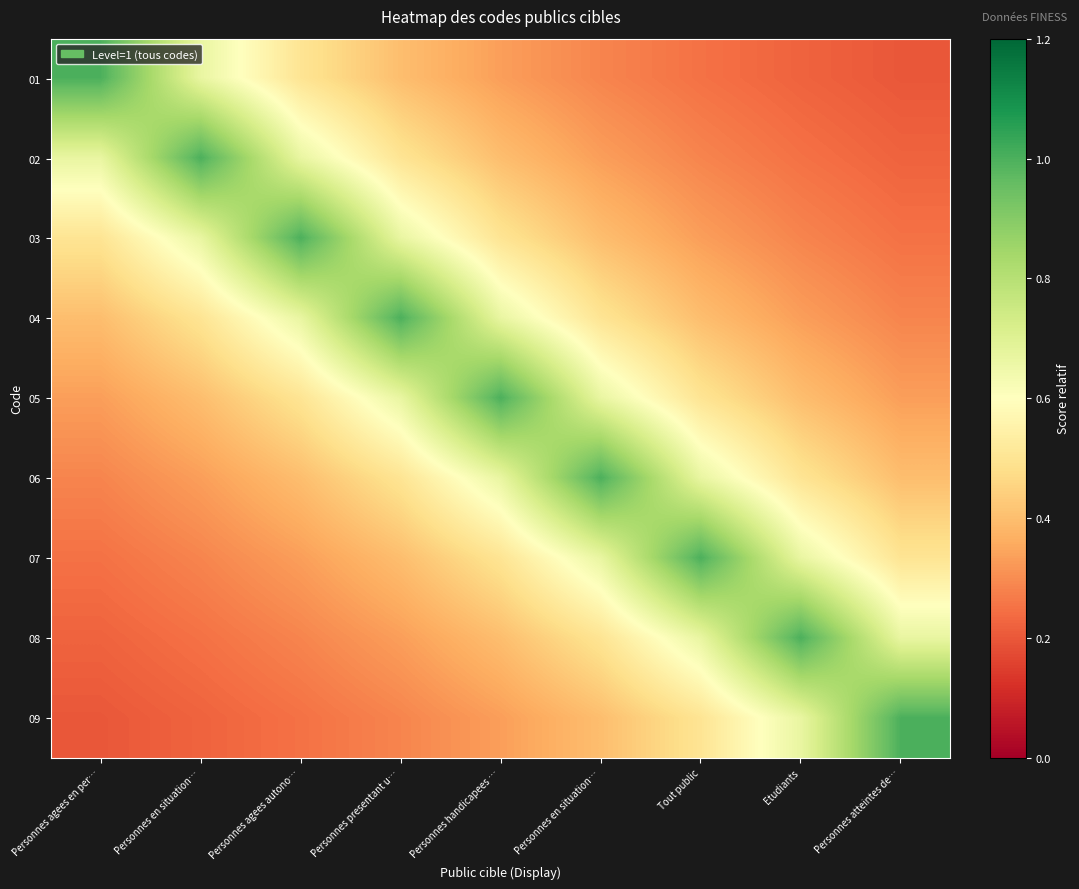

Reading left to right, transcribe all the data shown in this chart.

01: Personnes agees en per…=1.0	Personnes en situation…=0.7	Personnes agees autono…=0.5	Personnes presentant u…=0.4	Personnes handicapees …=0.3	Personnes en situation…=0.3	Tout public=0.2	Etudiants=0.2	Personnes atteintes de…=0.2
02: Personnes agees en per…=0.7	Personnes en situation…=1.0	Personnes agees autono…=0.7	Personnes presentant u…=0.5	Personnes handicapees …=0.4	Personnes en situation…=0.3	Tout public=0.3	Etudiants=0.2	Personnes atteintes de…=0.2
03: Personnes agees en per…=0.5	Personnes en situation…=0.7	Personnes agees autono…=1.0	Personnes presentant u…=0.7	Personnes handicapees …=0.5	Personnes en situation…=0.4	Tout public=0.3	Etudiants=0.3	Personnes atteintes de…=0.2
04: Personnes agees en per…=0.4	Personnes en situation…=0.5	Personnes agees autono…=0.7	Personnes presentant u…=1.0	Personnes handicapees …=0.7	Personnes en situation…=0.5	Tout public=0.4	Etudiants=0.3	Personnes atteintes de…=0.3
05: Personnes agees en per…=0.3	Personnes en situation…=0.4	Personnes agees autono…=0.5	Personnes presentant u…=0.7	Personnes handicapees …=1.0	Personnes en situation…=0.7	Tout public=0.5	Etudiants=0.4	Personnes atteintes de…=0.3
06: Personnes agees en per…=0.3	Personnes en situation…=0.3	Personnes agees autono…=0.4	Personnes presentant u…=0.5	Personnes handicapees …=0.7	Personnes en situation…=1.0	Tout public=0.7	Etudiants=0.5	Personnes atteintes de…=0.4
07: Personnes agees en per…=0.2	Personnes en situation…=0.3	Personnes agees autono…=0.3	Personnes presentant u…=0.4	Personnes handicapees …=0.5	Personnes en situation…=0.7	Tout public=1.0	Etudiants=0.7	Personnes atteintes de…=0.5
08: Personnes agees en per…=0.2	Personnes en situation…=0.2	Personnes agees autono…=0.3	Personnes presentant u…=0.3	Personnes handicapees …=0.4	Personnes en situation…=0.5	Tout public=0.7	Etudiants=1.0	Personnes atteintes de…=0.7
09: Personnes agees en per…=0.2	Personnes en situation…=0.2	Personnes agees autono…=0.2	Personnes presentant u…=0.3	Personnes handicapees …=0.3	Personnes en situation…=0.4	Tout public=0.5	Etudiants=0.7	Personnes atteintes de…=1.0